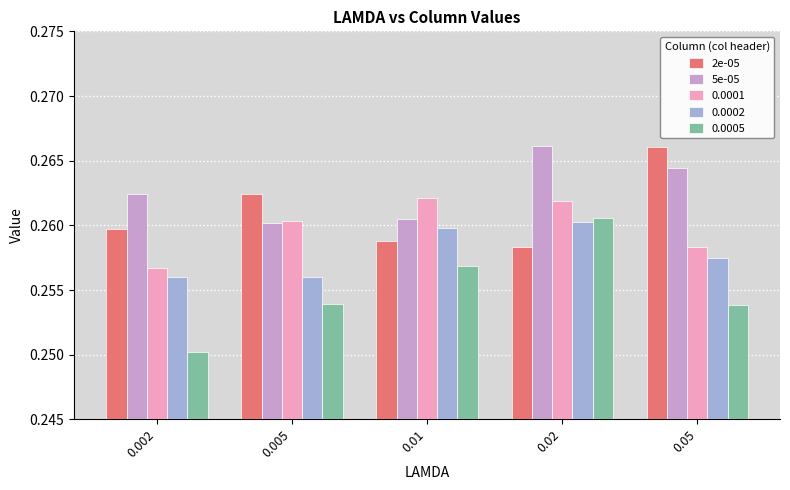

Which series has the largest range (max minus min)?

0.0005